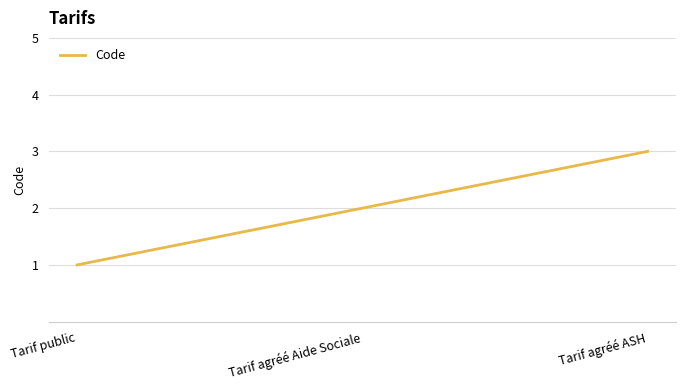

What position from the right is Tarif agréé ASH?

1